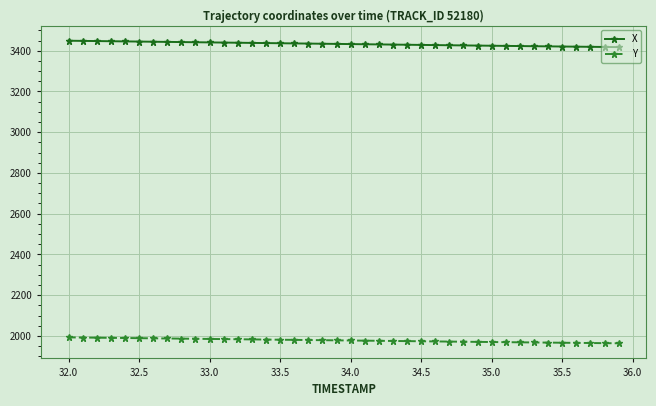

True or false: X and Y intersect in this chart.

False